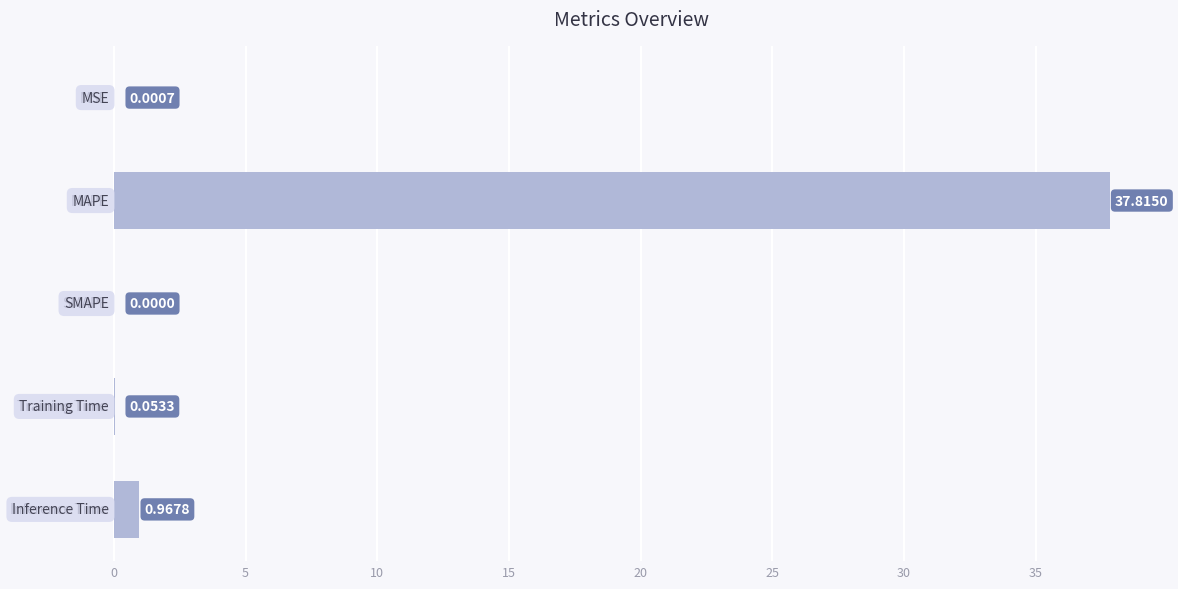

What is the sum of all values?

38.8